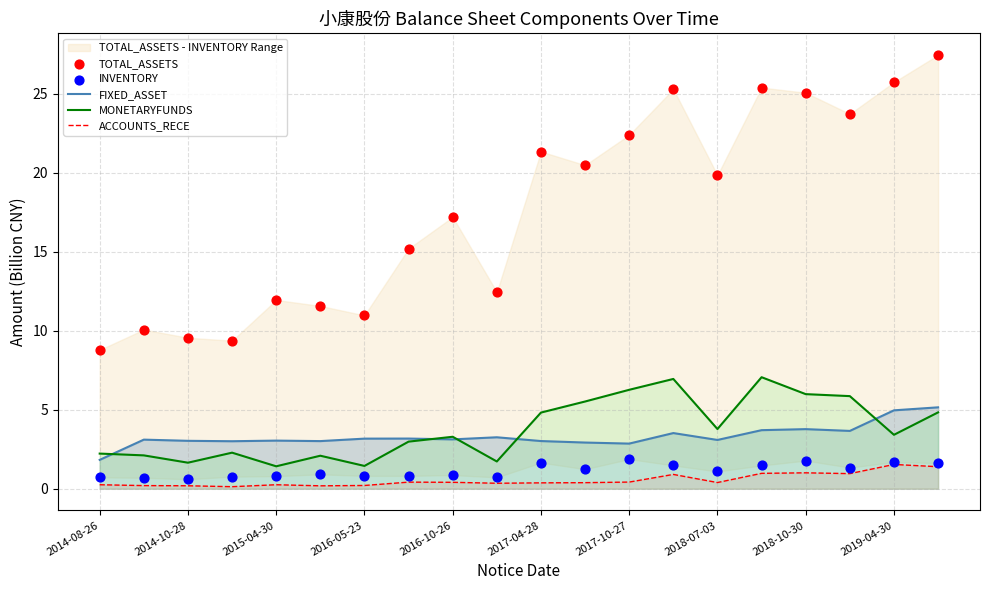

Which series has the widest spread of Y values?

TOTAL_ASSETS